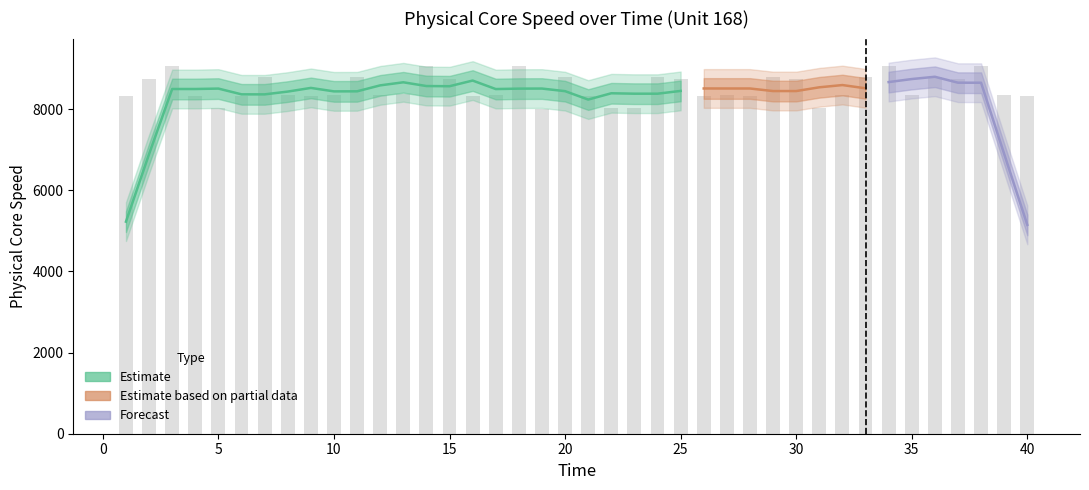

What is the sum of the values at 3 and 17?

17395.5